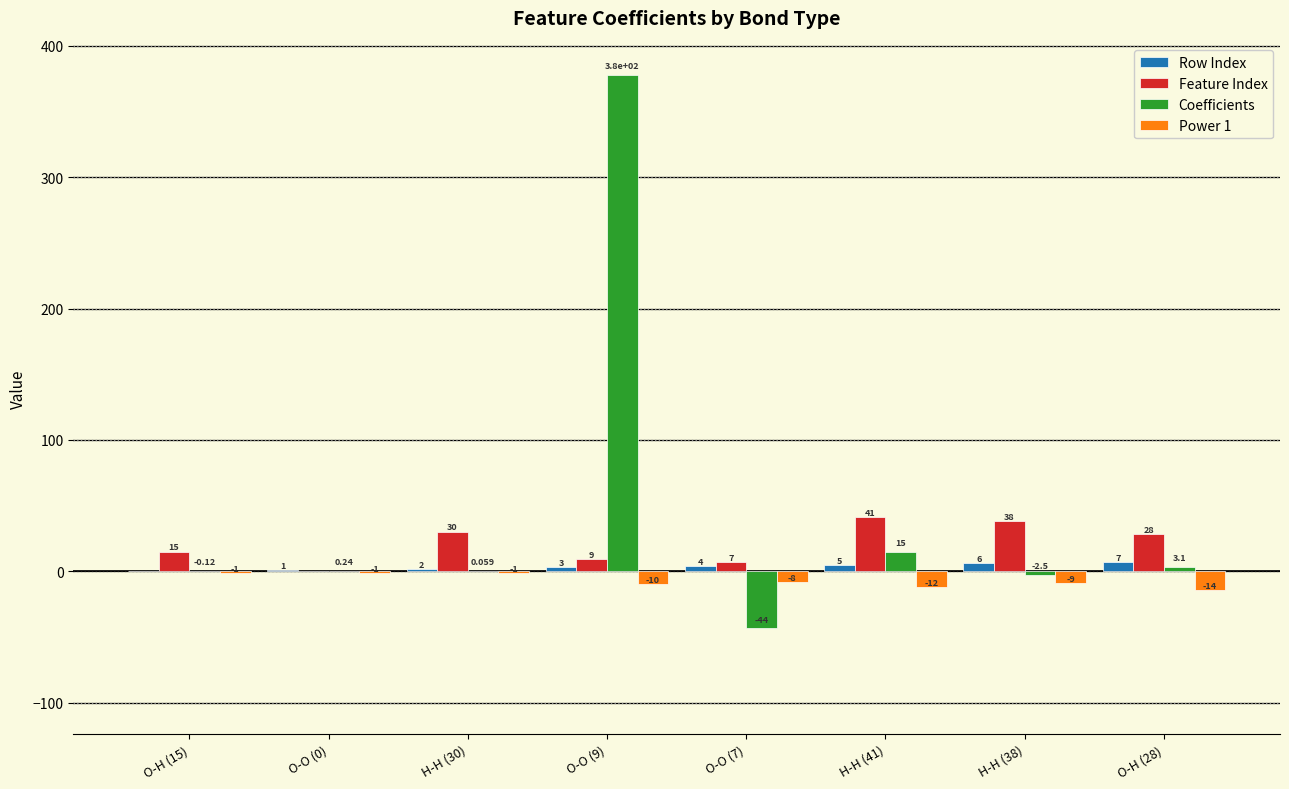

At which category is the sum across all series the highest?

O-O (9)